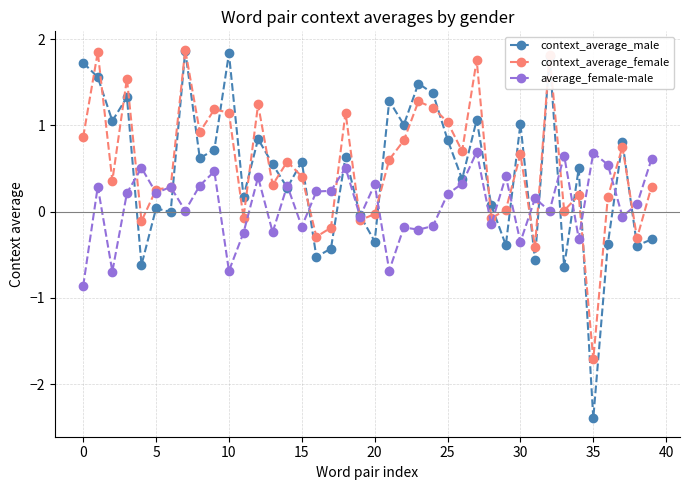

True or false: average_female-male has more than 1 points higher than both neighbors.

True